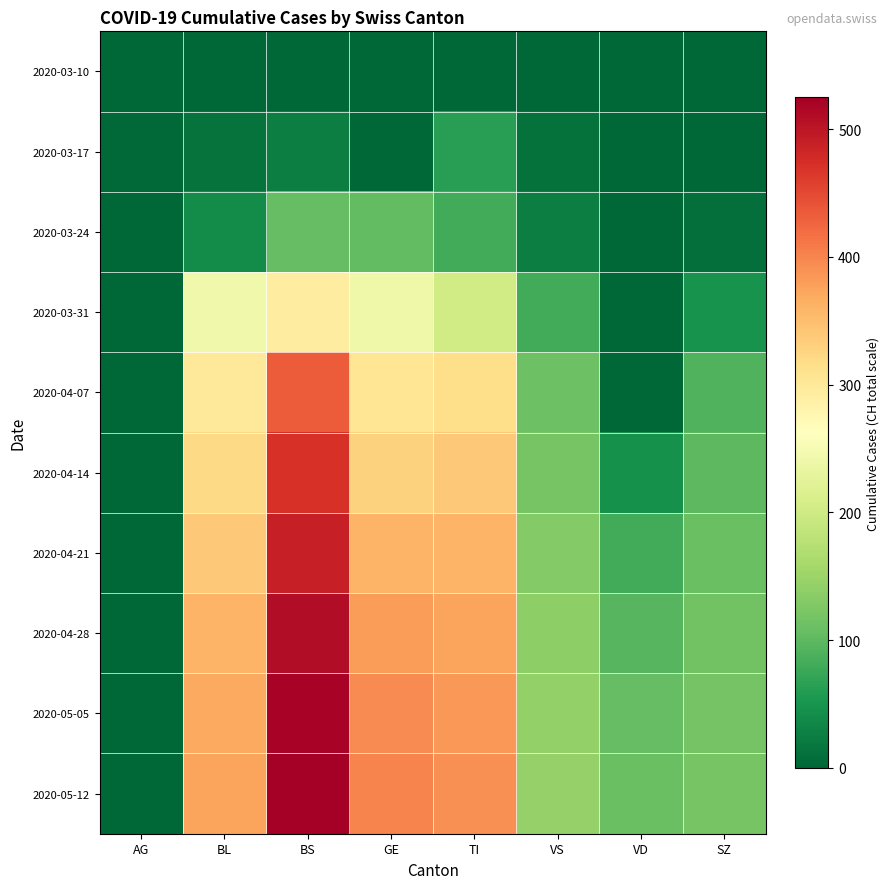

At which category does the chart reach its minimum across all series?

BS